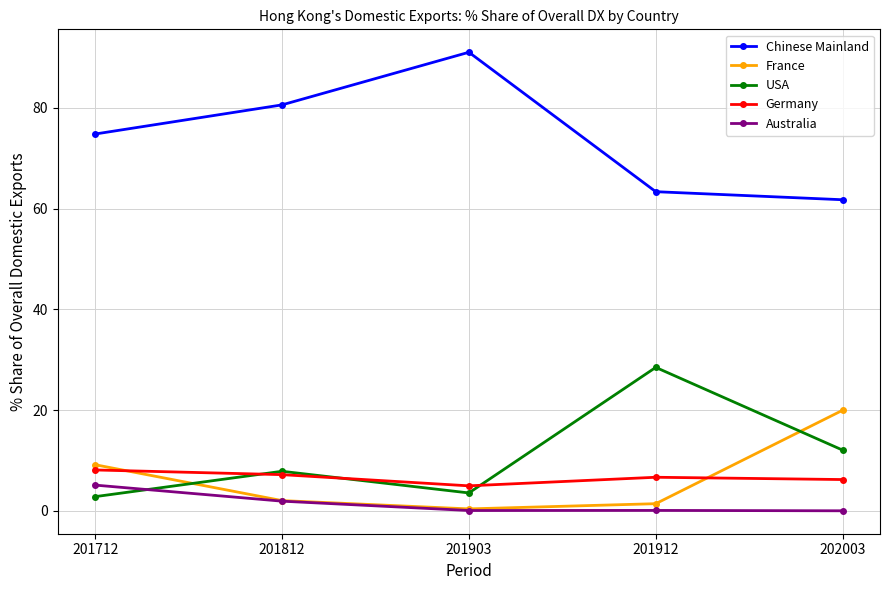

How many interior local valleys does the Germany series have?

1